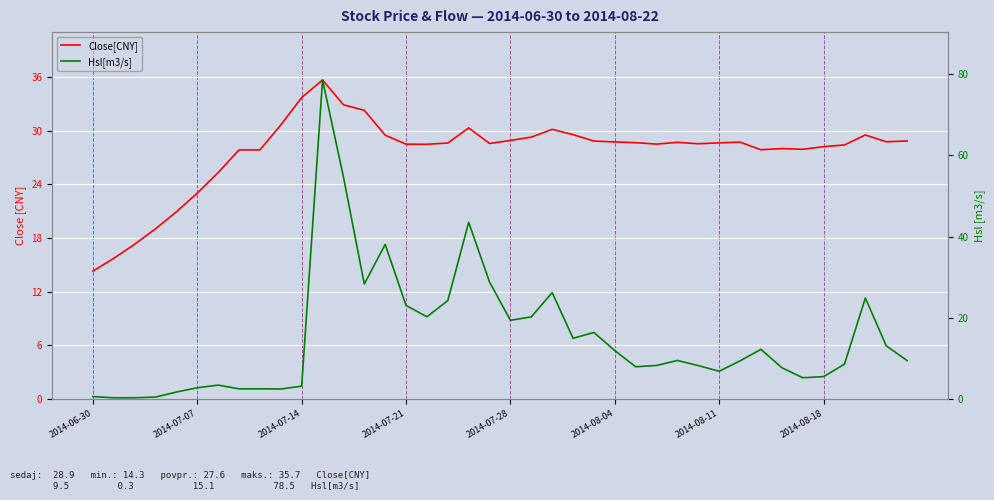

What is the lowest value of the Hsl[m3/s] series?

0.3